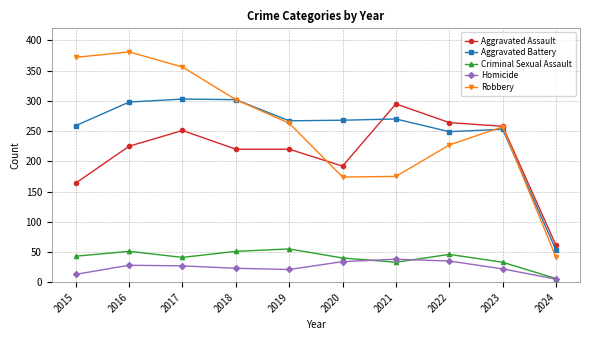

What is the difference between the second highest and second lowest values in the Homicide series?

22